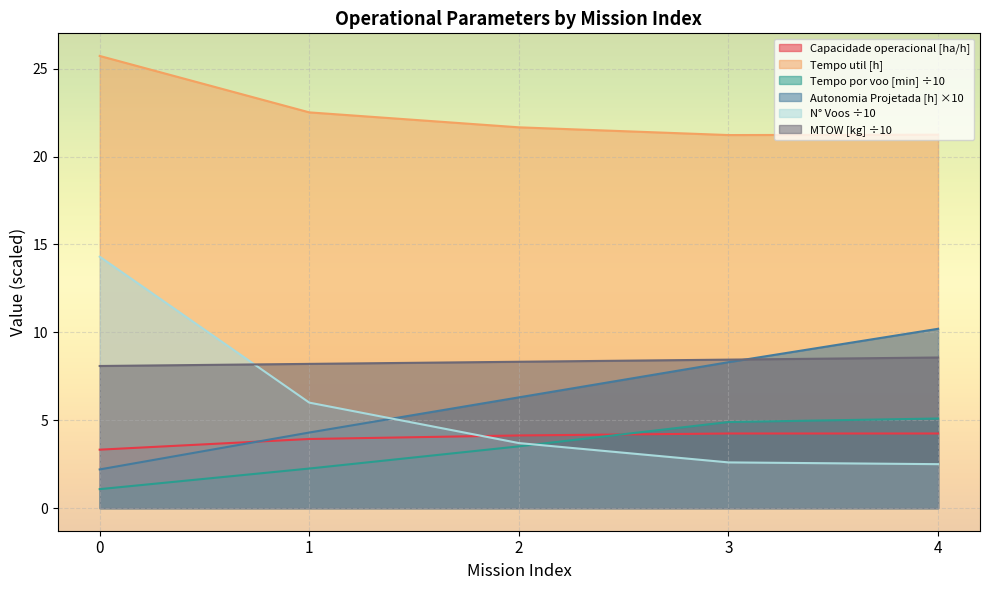

How many data points in Autonomia Projetada [h] are less than 6?

2